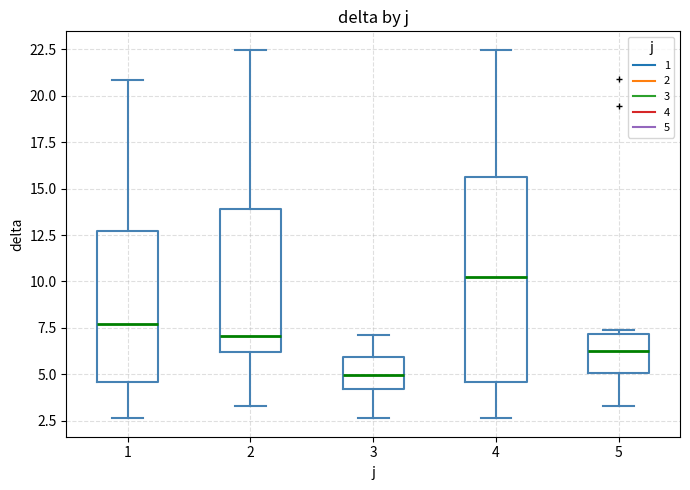

Which box's median line is the highest?

4